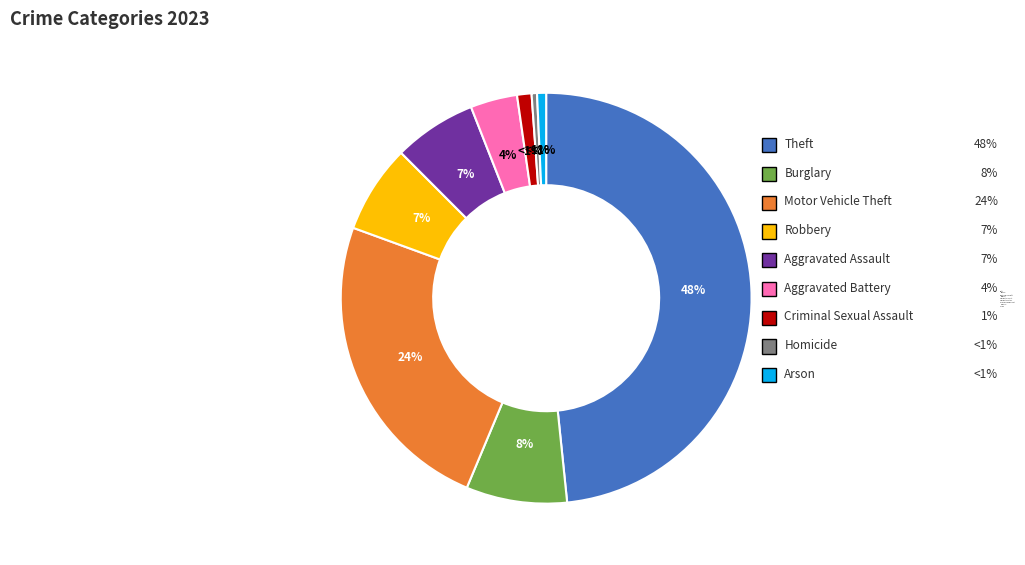

To the nearest percent, what is the combined percentage of Robbery and Arson?

8%